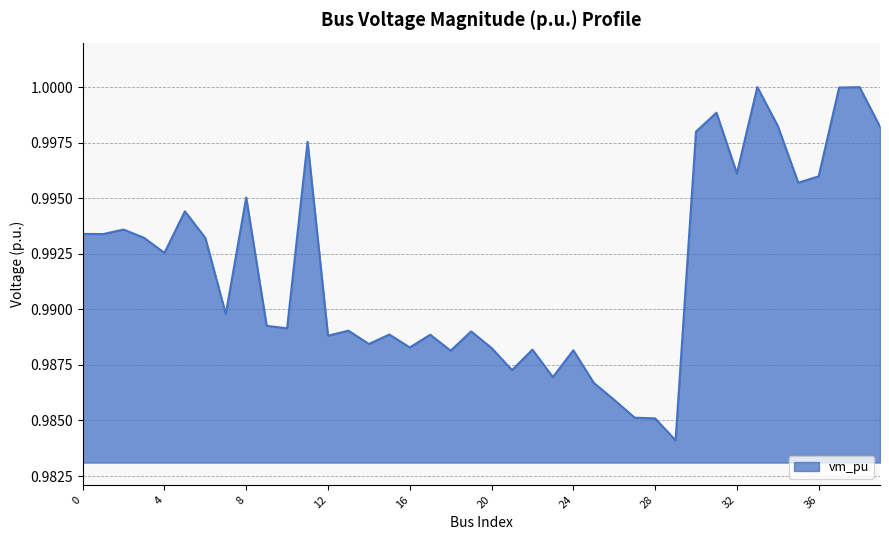

Does the chart display data point markers on the line(s)?

No